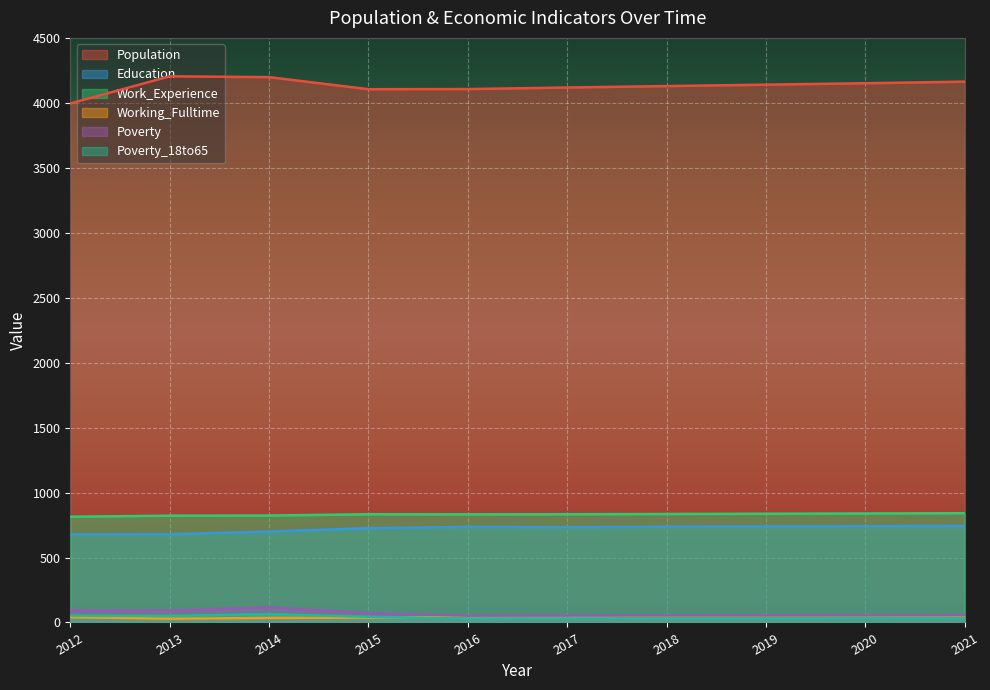

Reading right to left, what are all the values shown in this chart?

Population: 4163	4151	4140	4129	4118	4106	4105	4198	4204	3995
Education: 743	741	739	737	734	736	726	700	679	677
Work_Experience: 841	839	837	835	833	832	833	823	822	814
Working_Fulltime: 51	50	48	47	46	45	37	35	29	41
Poverty: 56	55	54	54	53	52	71	117	91	93
Poverty_18to65: 32	32	31	31	30	30	44	63	51	53